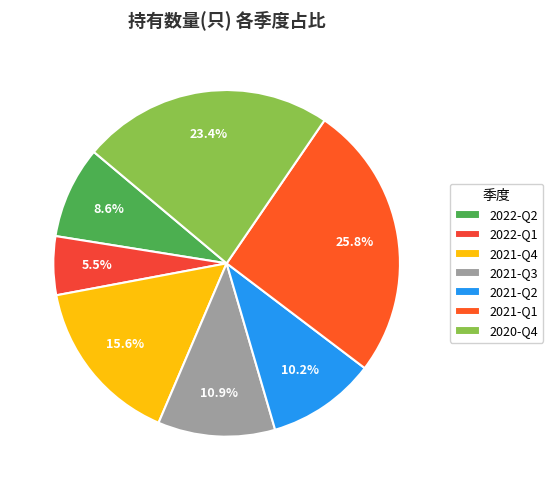

What is the smallest slice in the pie chart?

2022-Q1